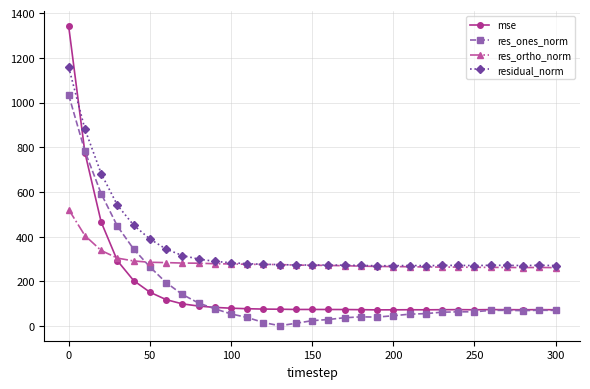

What is the value of the mse point at the 12th from the left?

78.2